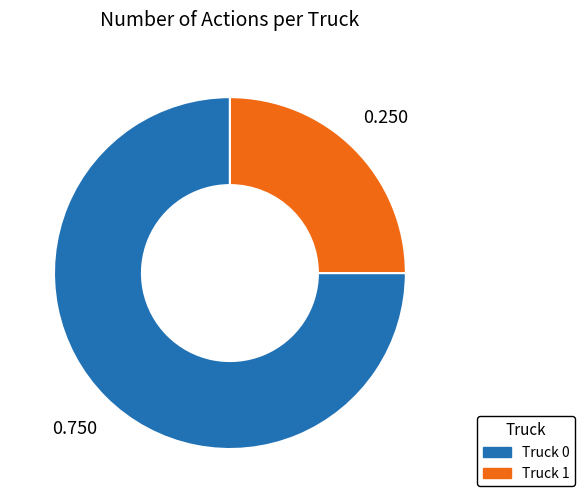

Do Truck 1 and Truck 0 together represent more than half of the pie?

Yes